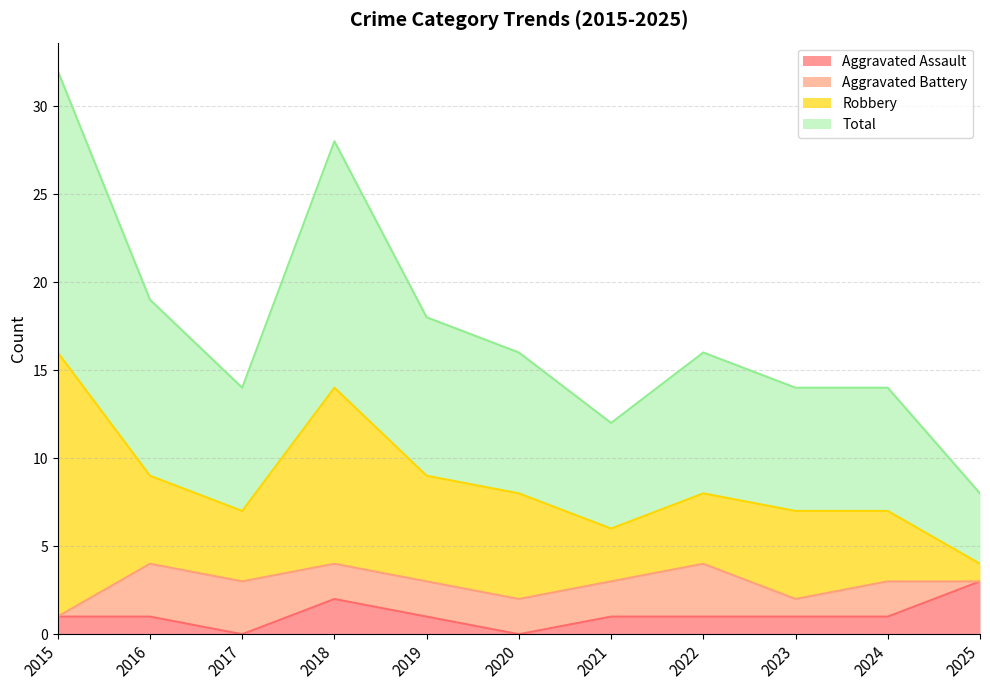

True or false: Total has a value of 10 at 2016.

False